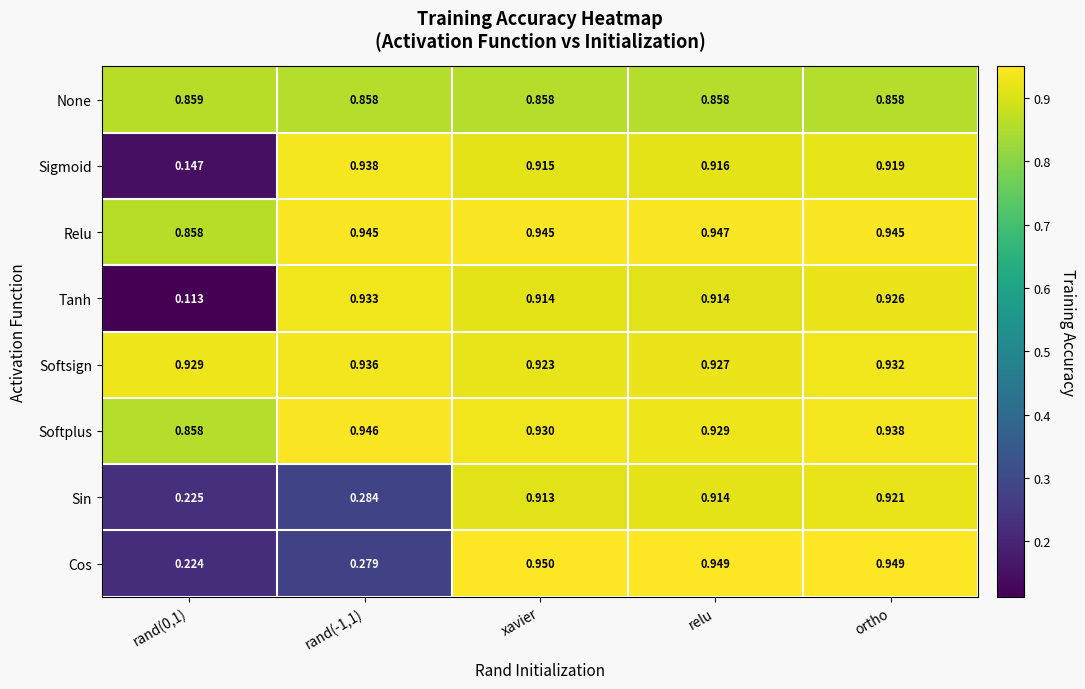

At how many categories does at least one series exceed 0?

5